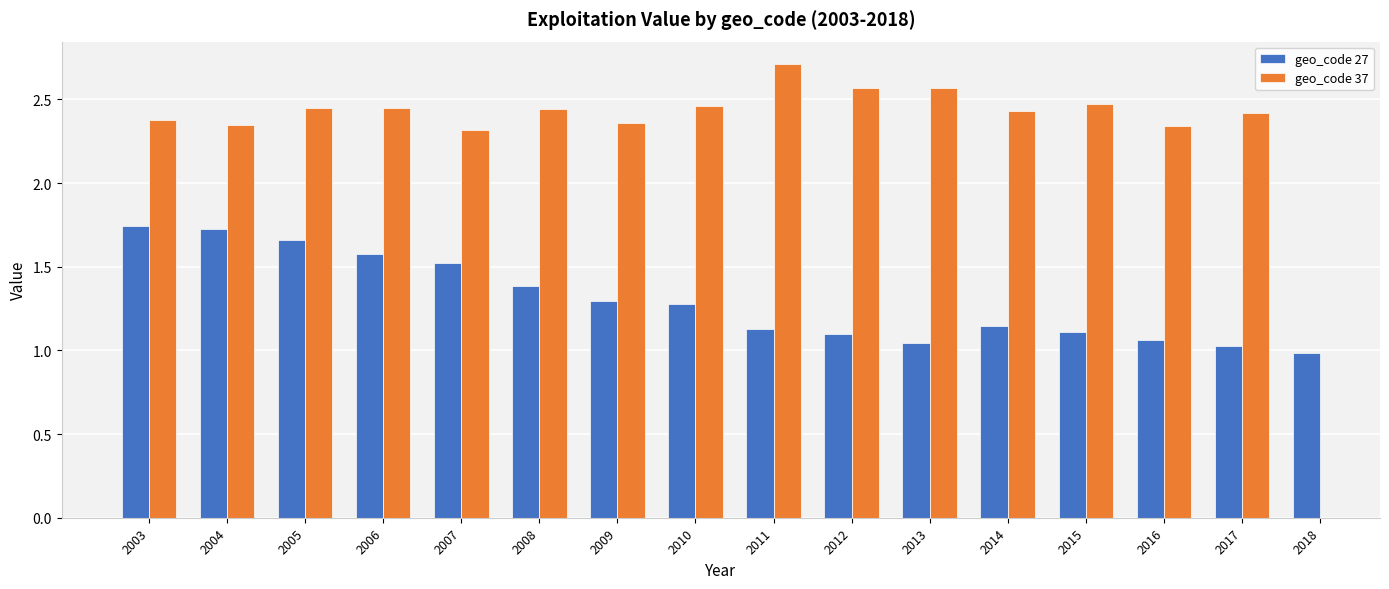

Approximately how many times larger is the value at 2004 compared to 2007?

1.1